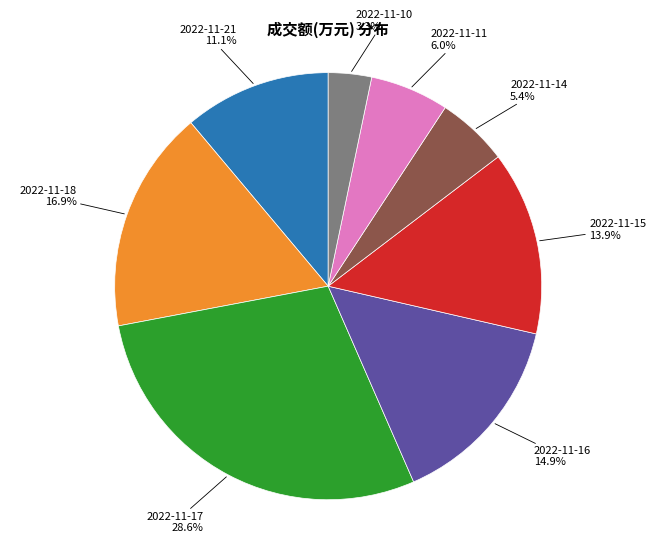

Does any single category account for the majority?

No